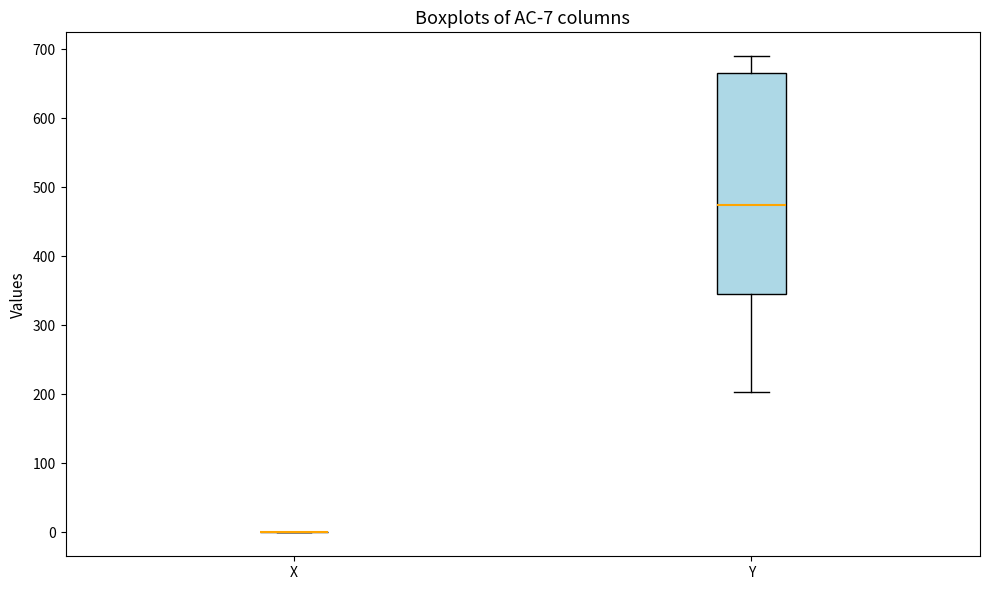

Comparing the boxes themselves (not the whiskers), which one is the tallest?

Y